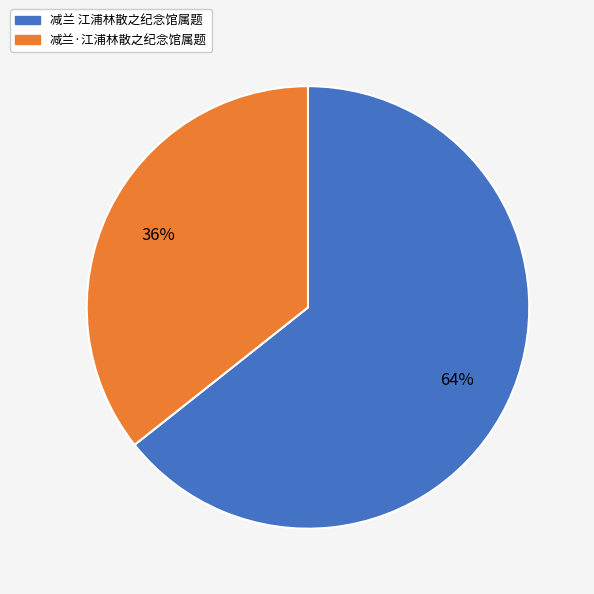

True or false: 减兰·江浦林散之纪念馆属题 accounts for 50% of the total.

False